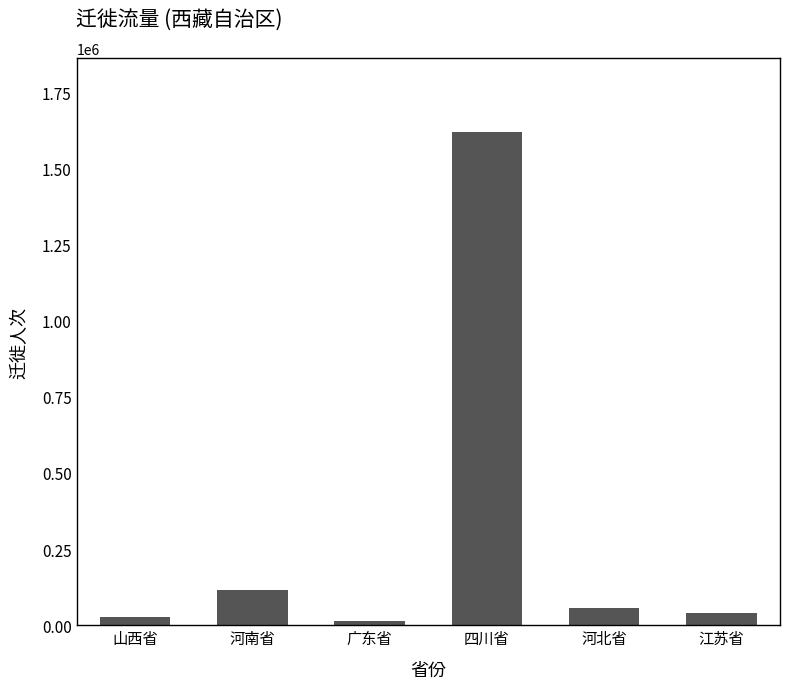

Count the number of data series in this chart.

1